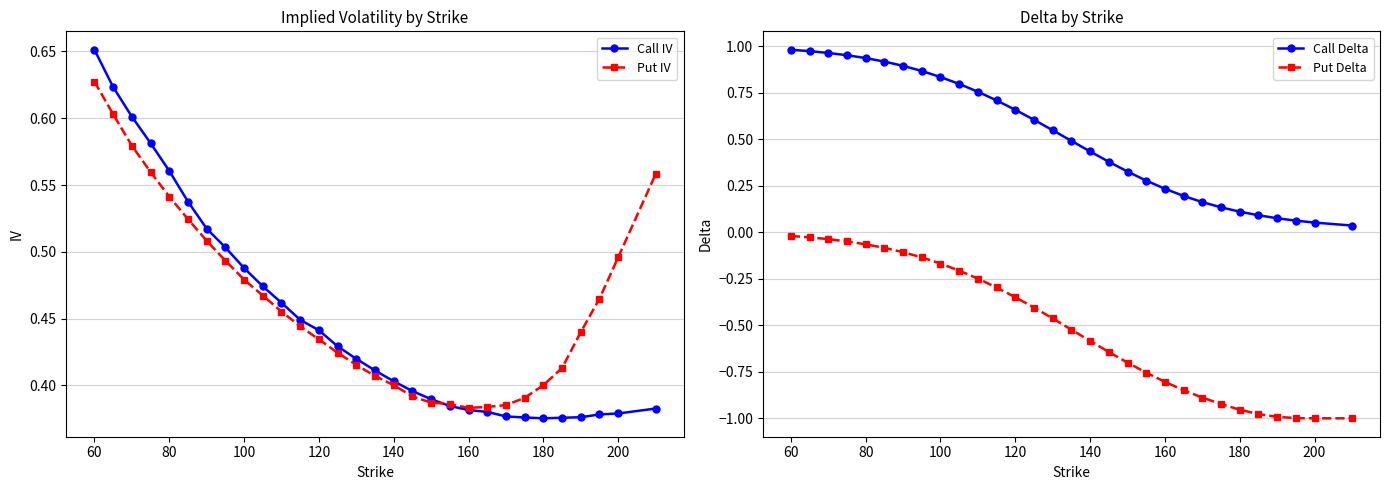

What are all the series names shown in the legend?

Call IV, Put IV, Call Delta, Put Delta